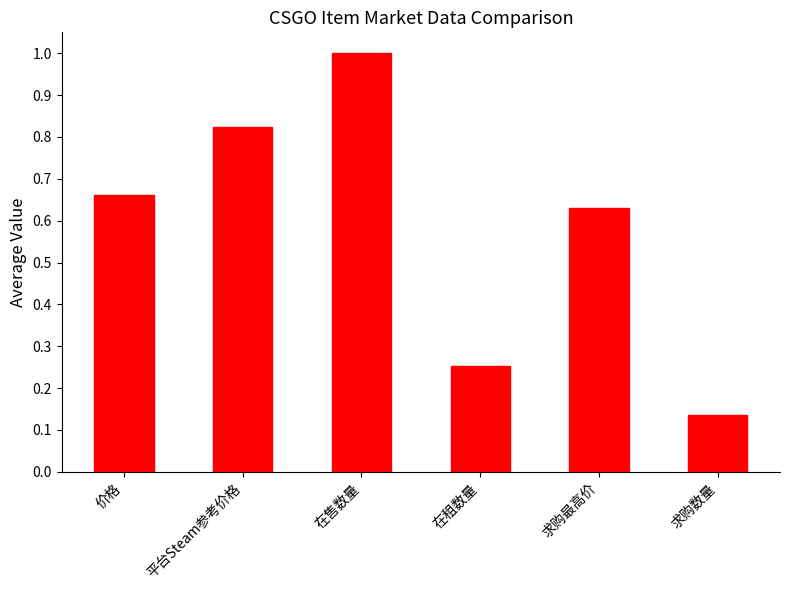

List the labels in order of value, smallest first.

求购数量, 在租数量, 求购最高价, 价格, 平台Steam参考价格, 在售数量